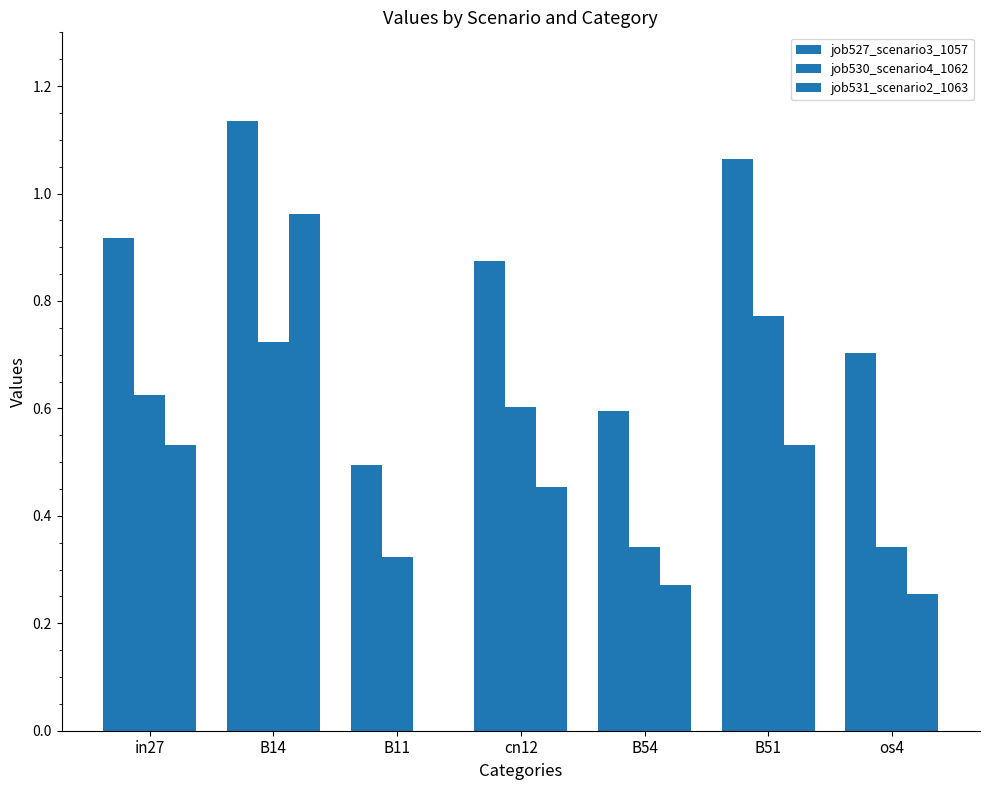

What is the difference between the maximum and second lowest values in the job530_scenario4_1062 series?

0.4